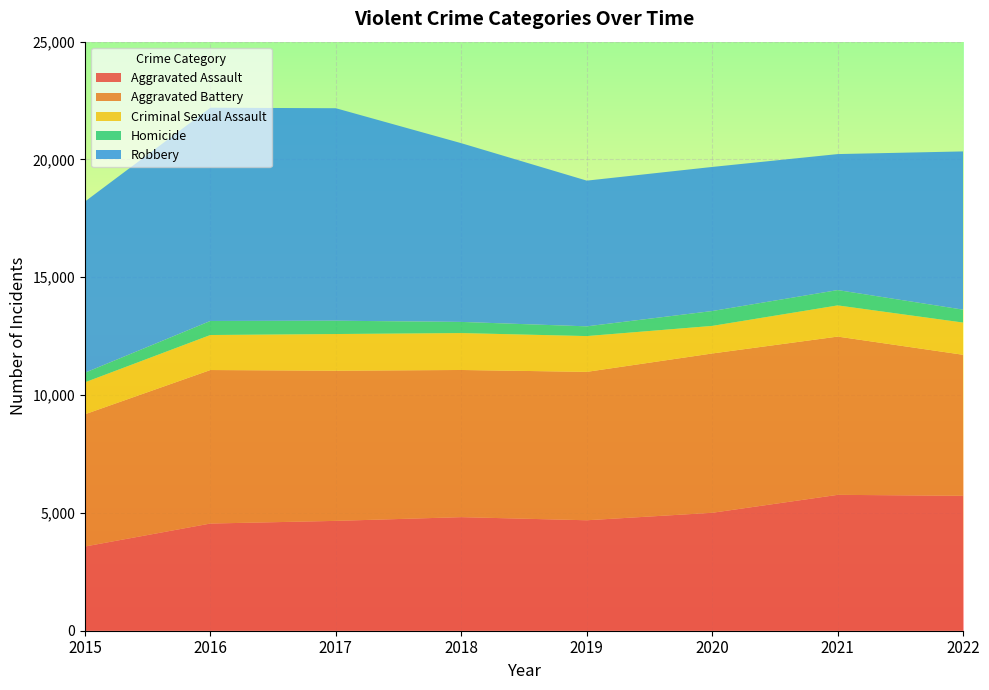

Reading left to right, list all the values displayed in this chart.

Aggravated Assault: 3574	4549	4662	4820	4688	5005	5767	5727
Aggravated Battery: 5612	6515	6374	6246	6298	6762	6717	5984
Criminal Sexual Assault: 1356	1486	1556	1567	1519	1170	1323	1367
Homicide: 407	596	565	473	413	631	650	548
Robbery: 7264	9051	9018	7585	6184	6115	5772	6716